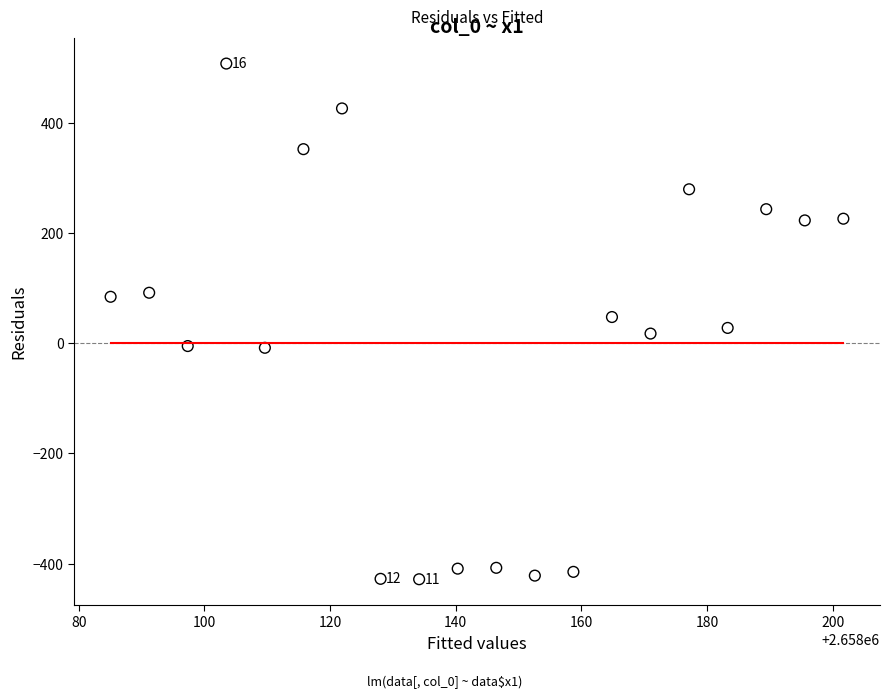

What is the range of X values (max minus min)?

116.7